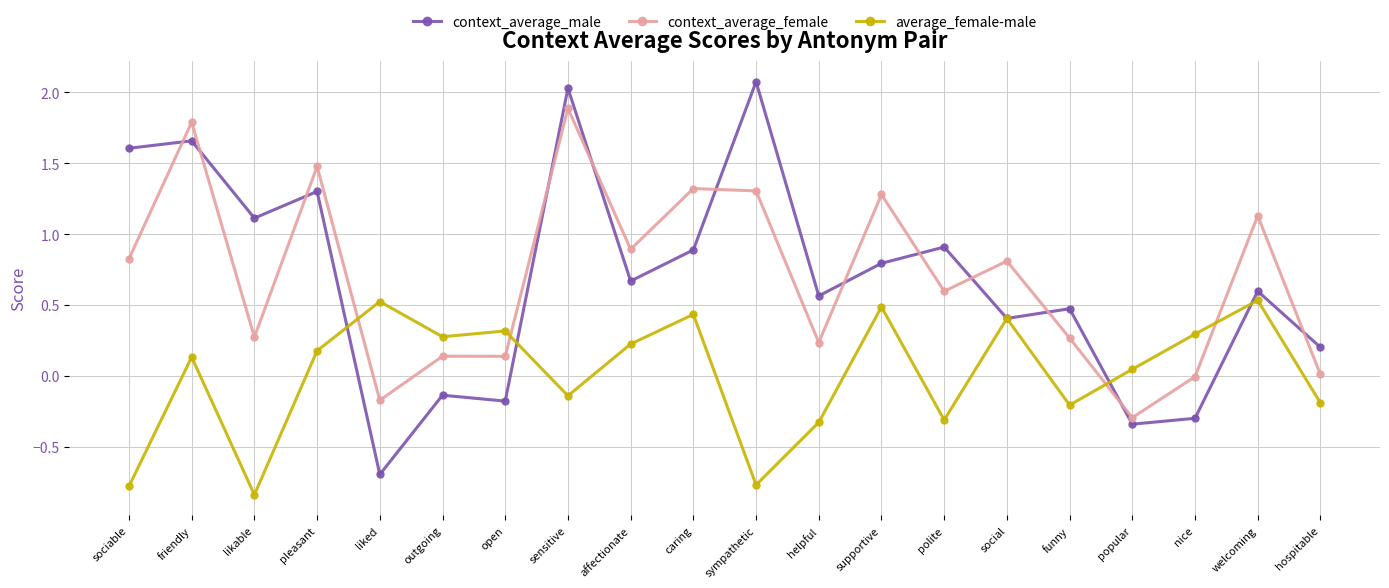

Which series changed the most between sympathetic and popular?

context_average_male